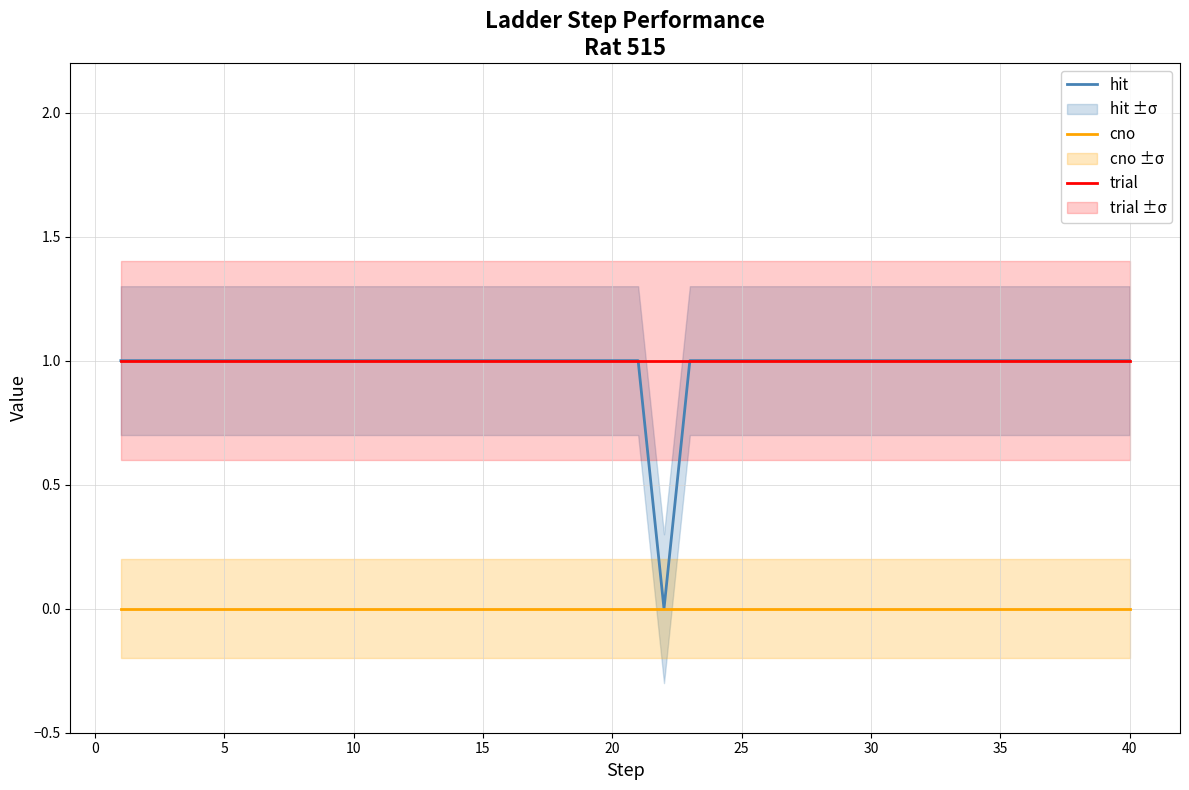

How many lines are shown in the chart?

3